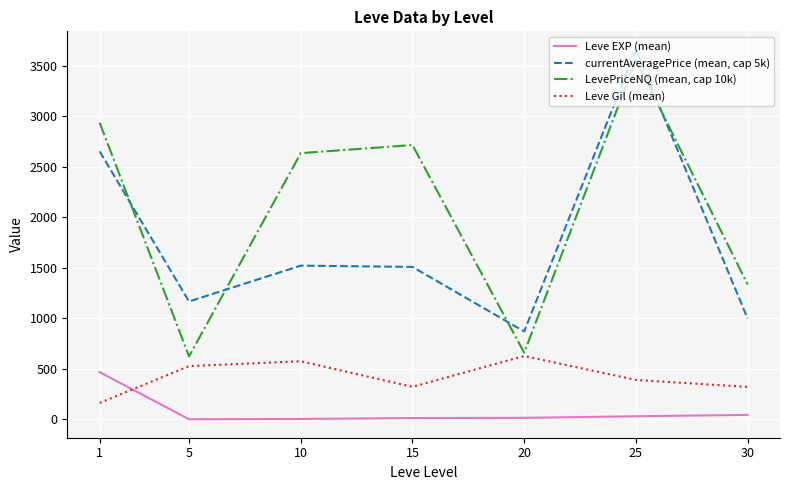

Where is the first local minimum for LevePriceNQ (mean, cap 10k)?

5